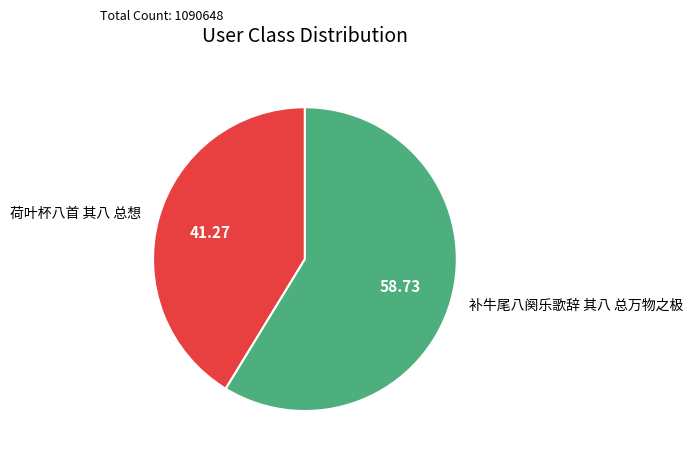

Which slice represents more than half of the pie?

补牛尾八阕乐歌辞 其八 总万物之极